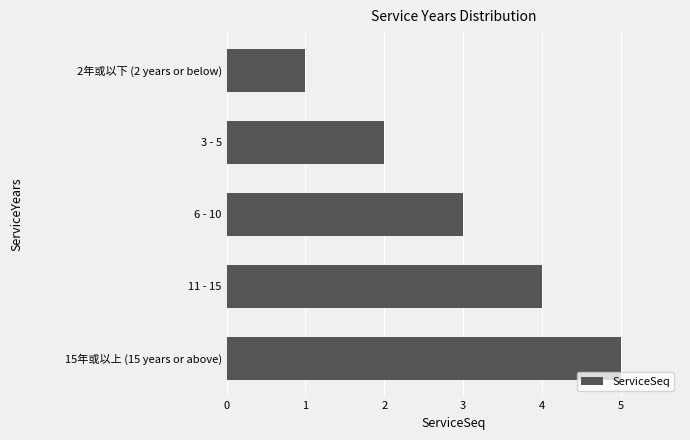

Count the values in the range 2 to 4.

3